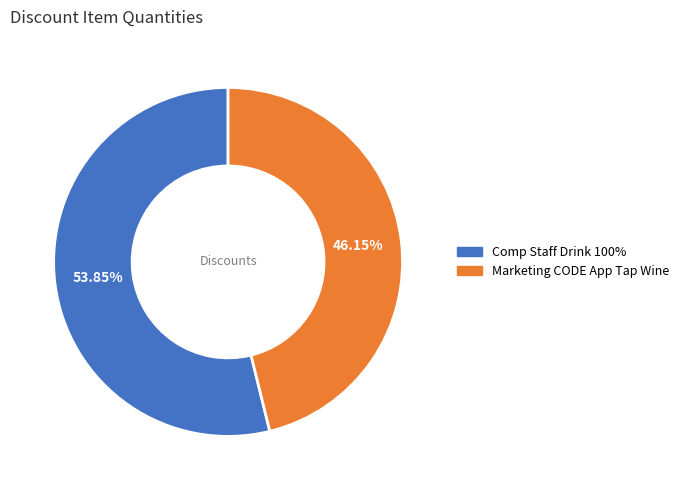

Is the sum of Comp Staff Drink 100% and Marketing CODE App Tap Wine greater than half?

Yes